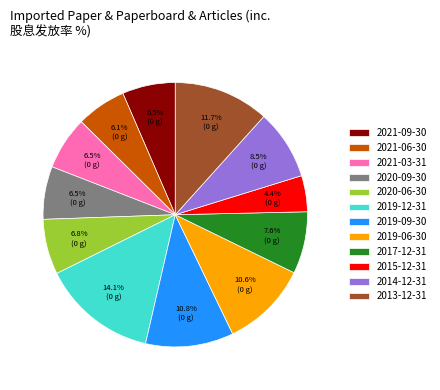

Is there a majority slice in this chart?

No